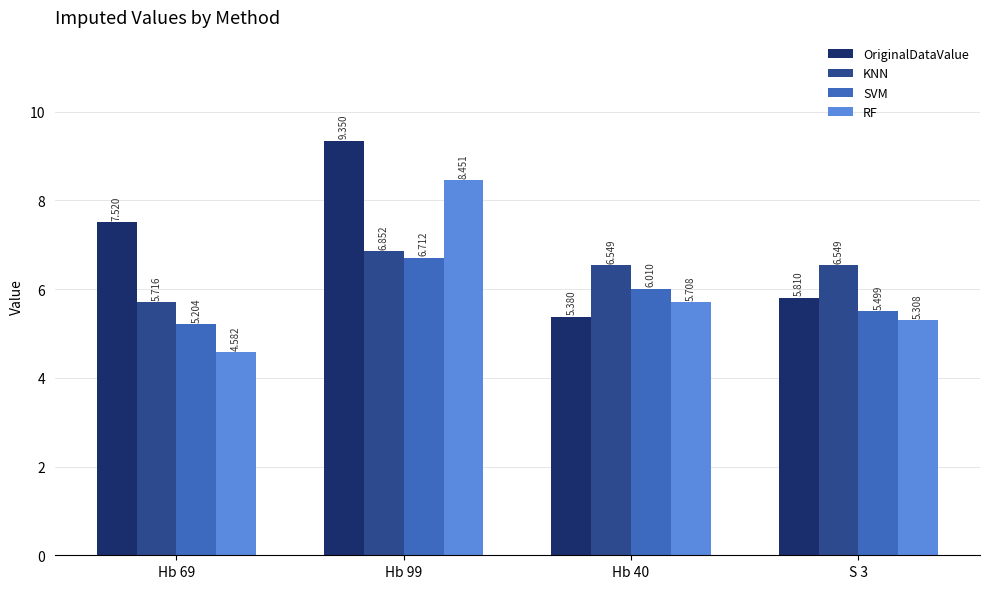

Where does the OriginalDataValue series first go above 7?

Hb 69